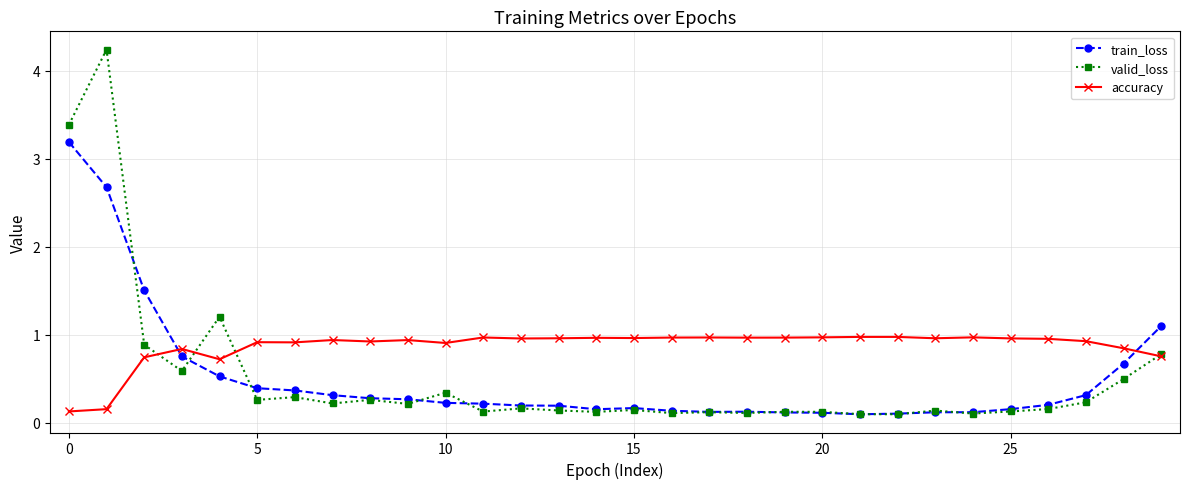

What is the greatest value displayed?

4.2